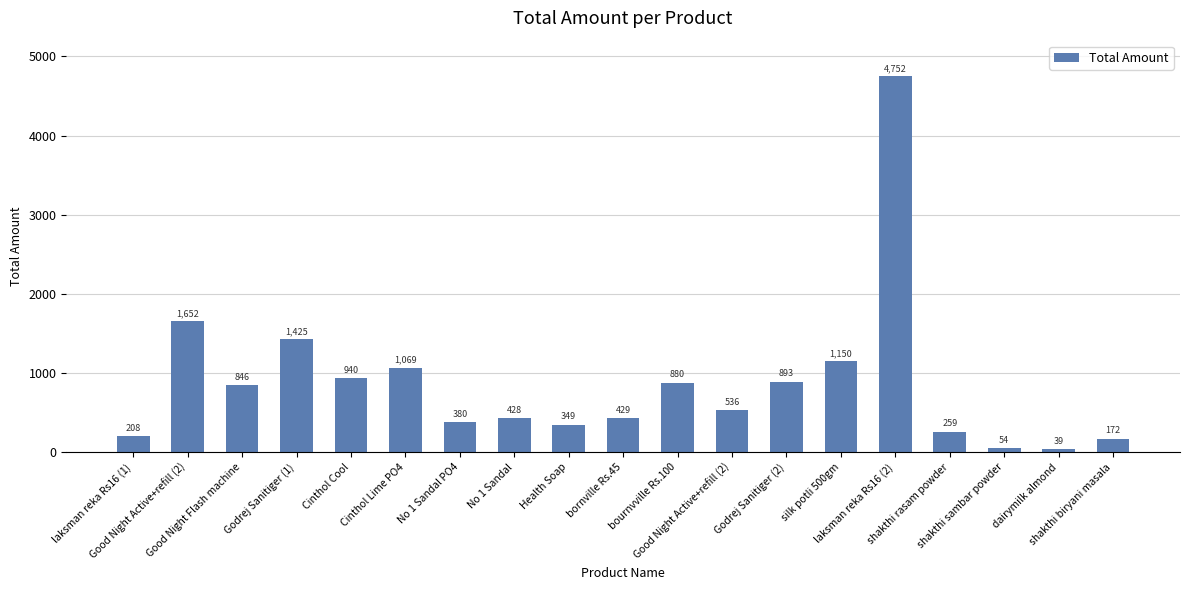

True or false: the data shows 1320.5 at Godrej Sanitiger (2).

False